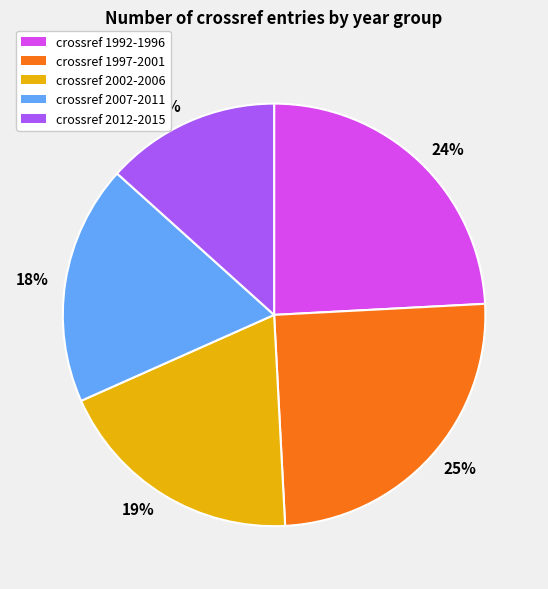

Is 24% the majority of the pie?

No